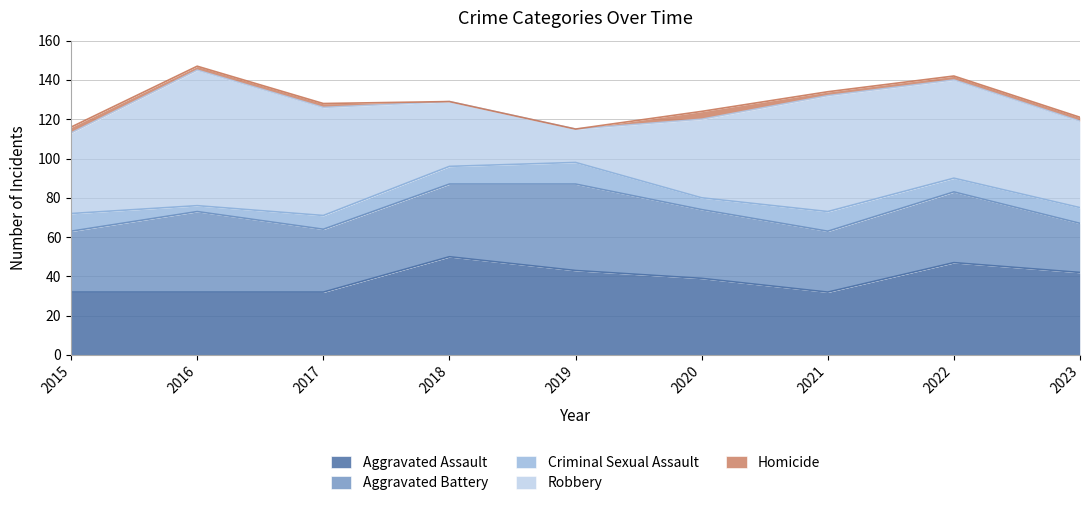

What is the value of the Robbery point at the 5th from the left?

17